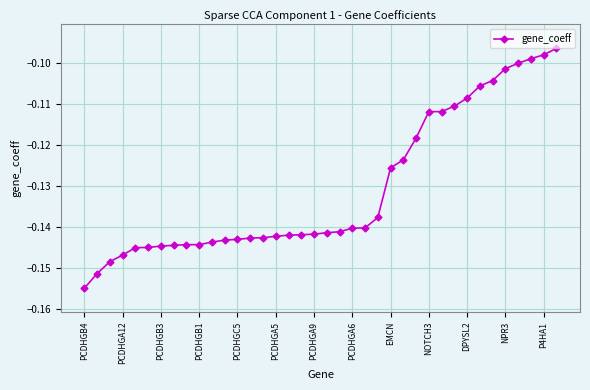

Is this an area chart (filled region under the line)?

No